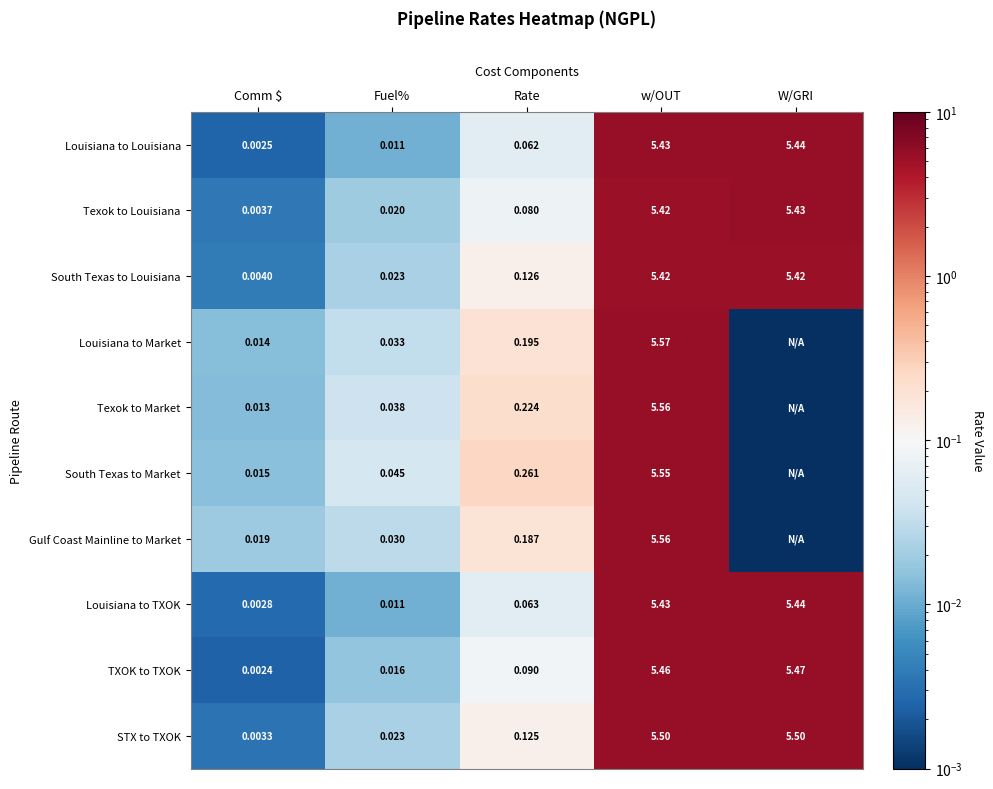

Rank the categories by Texok to Louisiana value from highest to lowest.

W/GRI, w/OUT, Rate, Fuel%, Comm $